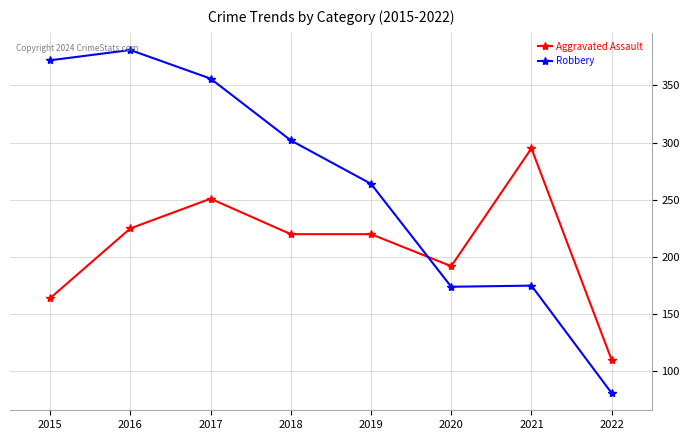

How many series are shown in this chart?

2